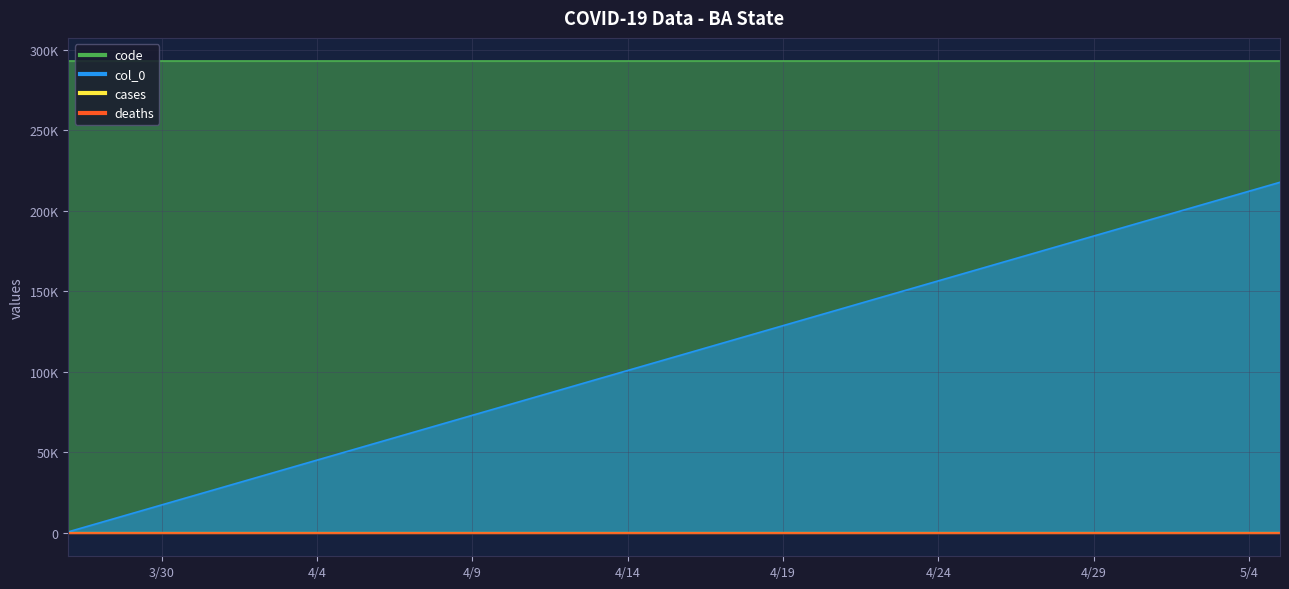

How many data points in cases are above 0?

7